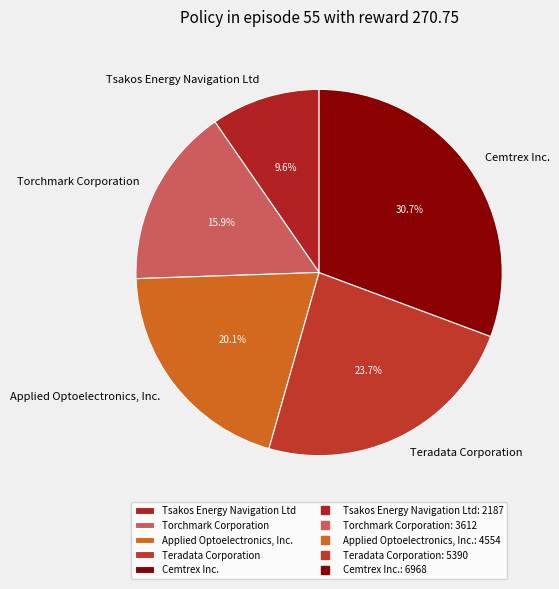

The Torchmark Corporation slice represents 30% of the pie. True or false?

False